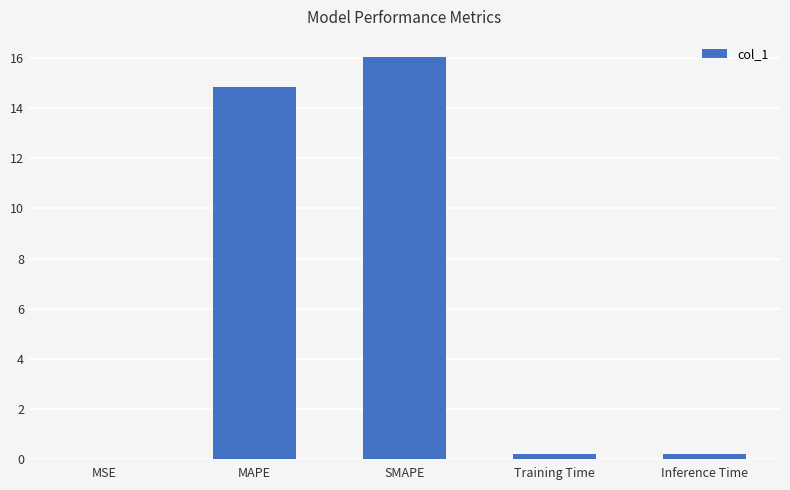

Is it true that the value at Inference Time is 0.2?

True